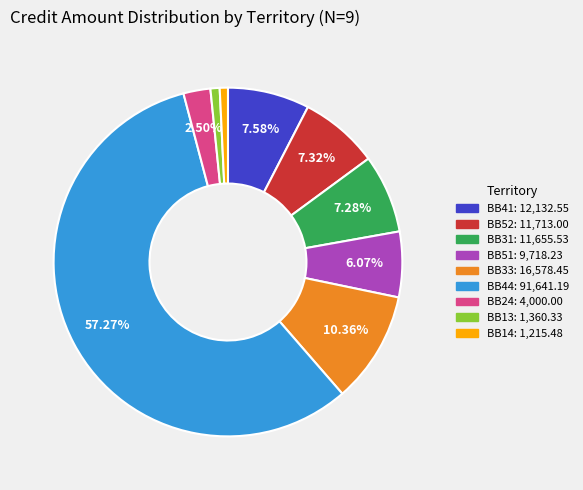

To the nearest percent, what percentage of the pie is BB51?

6%